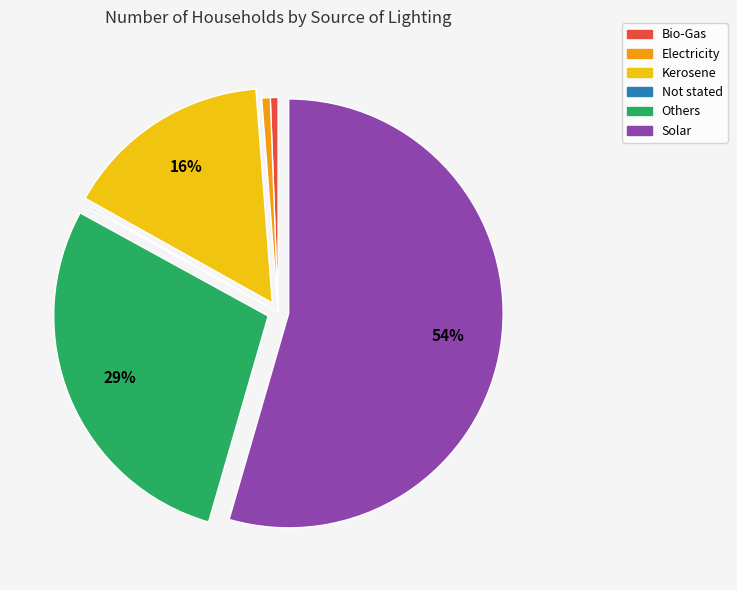

To the nearest percent, what is the average slice percentage?

17%